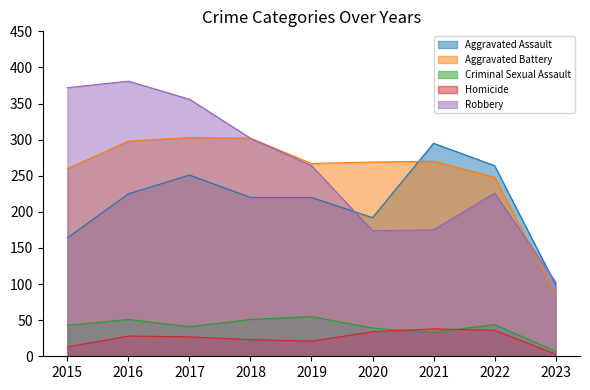

True or false: Criminal Sexual Assault has more than 1 points higher than both neighbors.

True